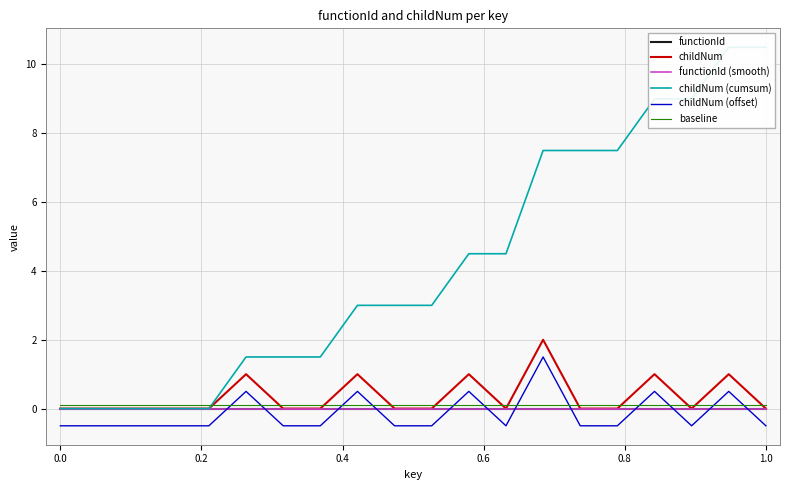

How many lines are shown in the chart?

6